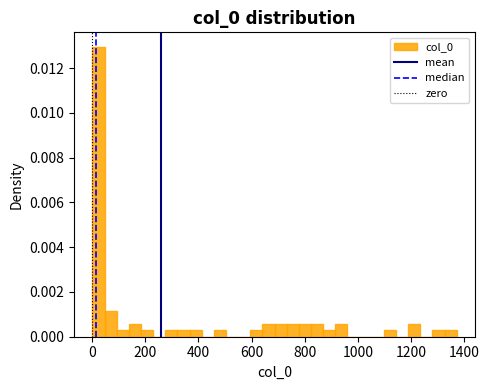

Read against the x-axis, roughly where is the centre of the tallest bar?

20